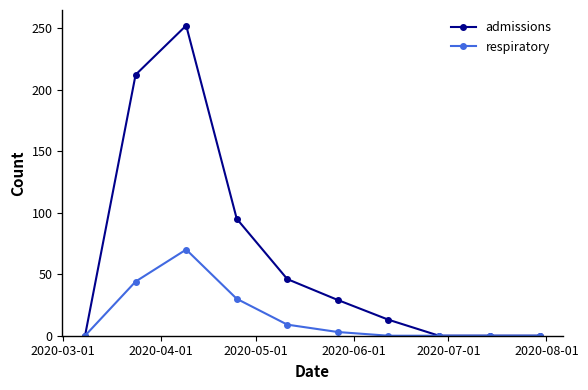

How many values in the respiratory series are below 3?

5